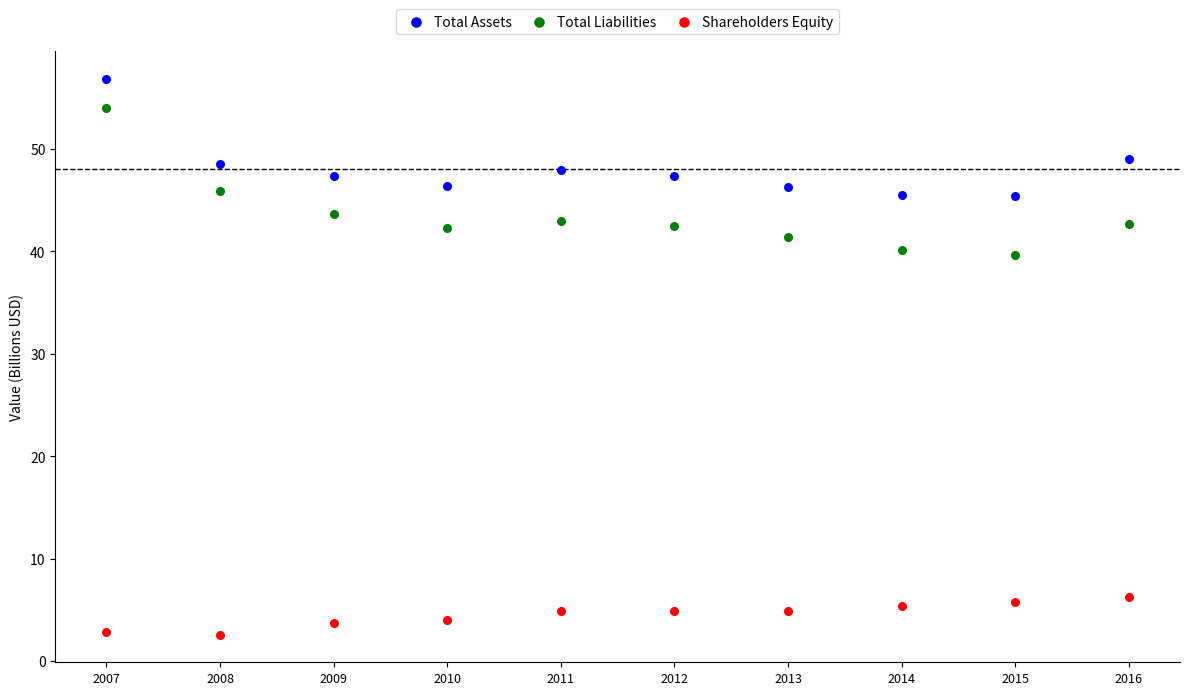

Which series reaches the maximum Y coordinate?

Total Assets